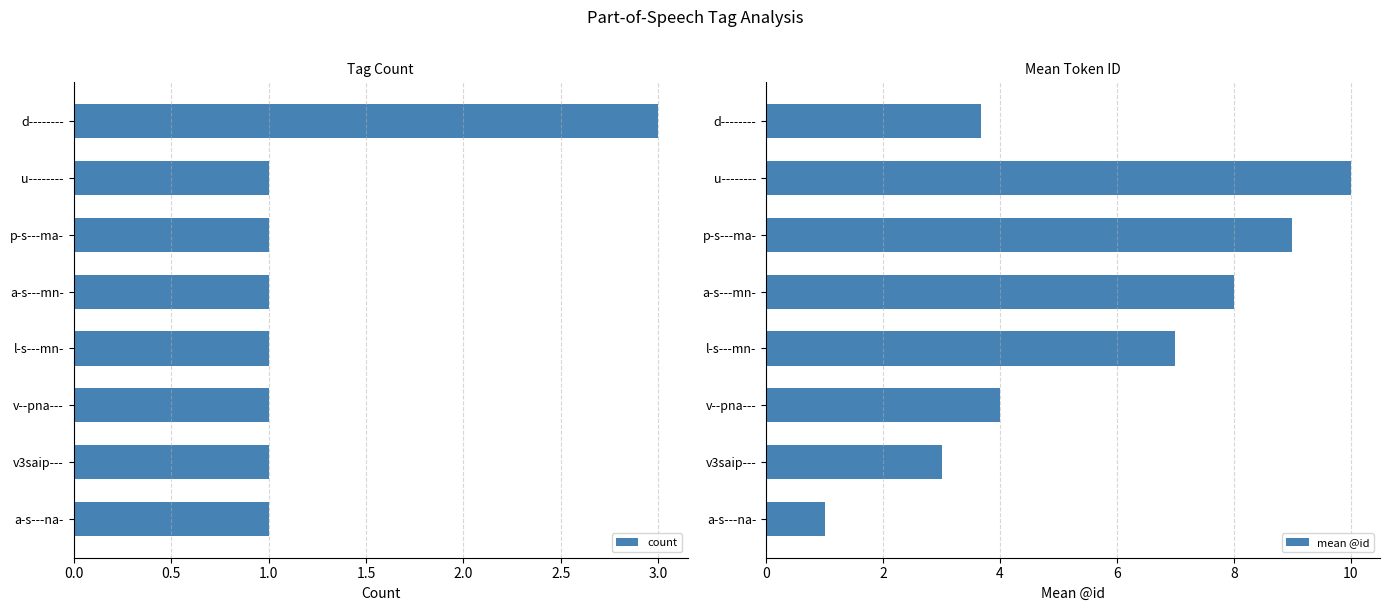

Which series has the largest total across all categories?

mean @id